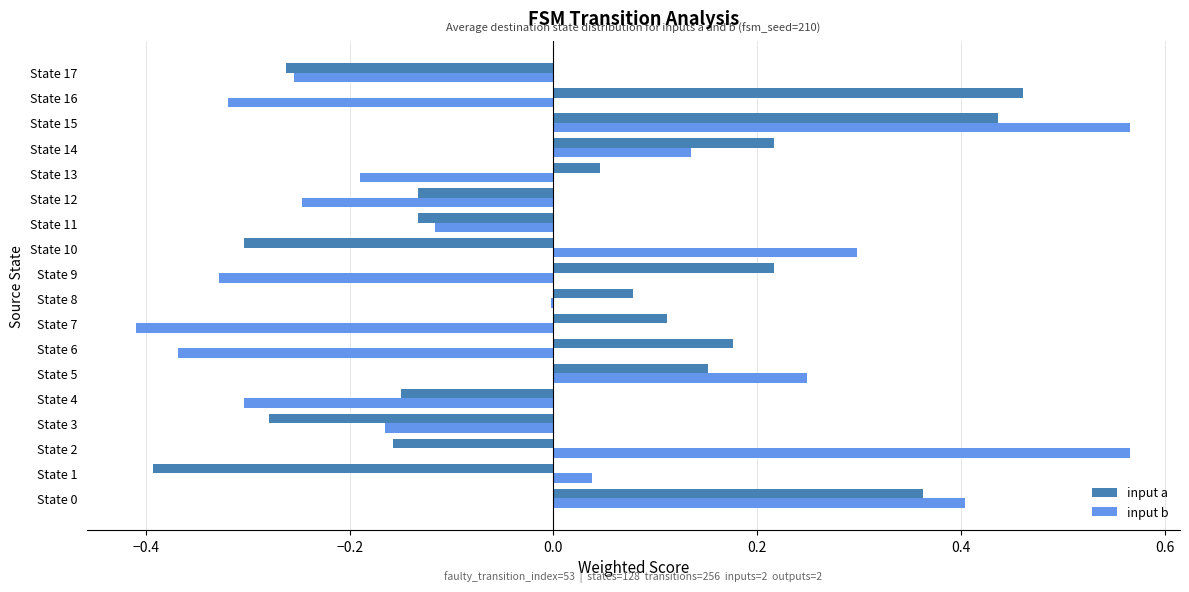

How many distinct data groups are displayed?

2